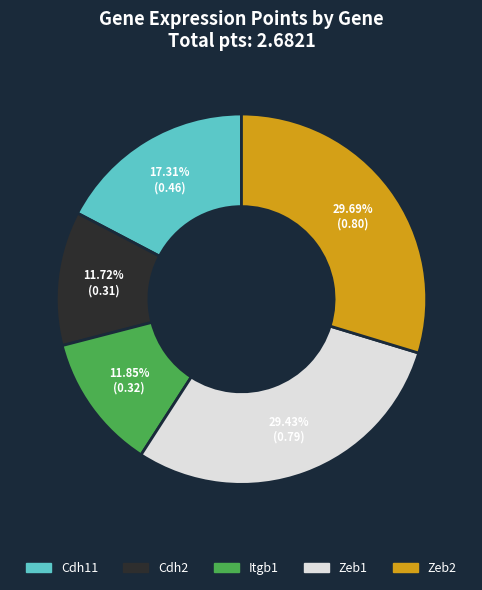

Which has a higher value, Zeb1 or Itgb1?

Zeb1